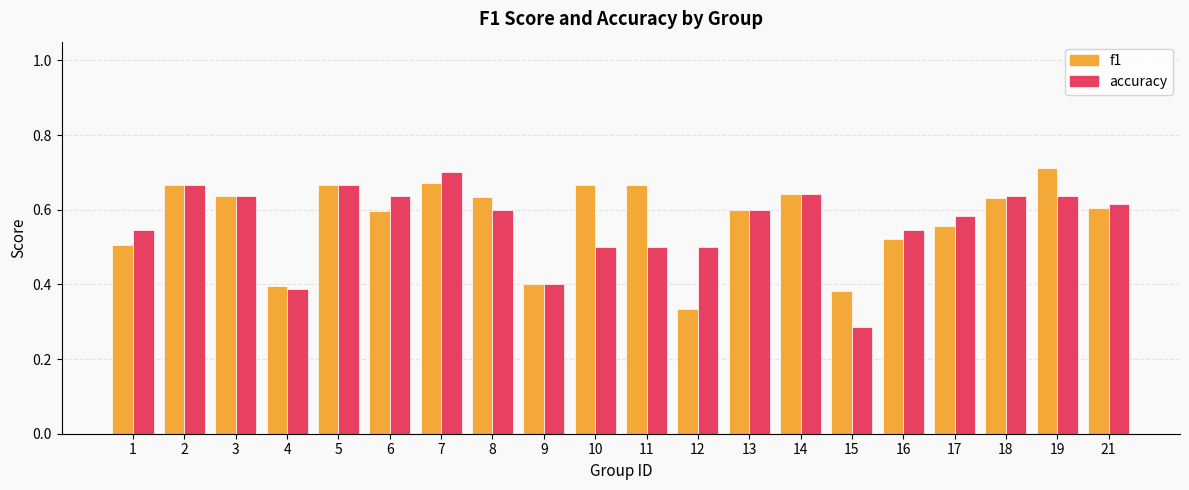

Is the value of f1 at 11 greater than the value of accuracy at 6?

Yes